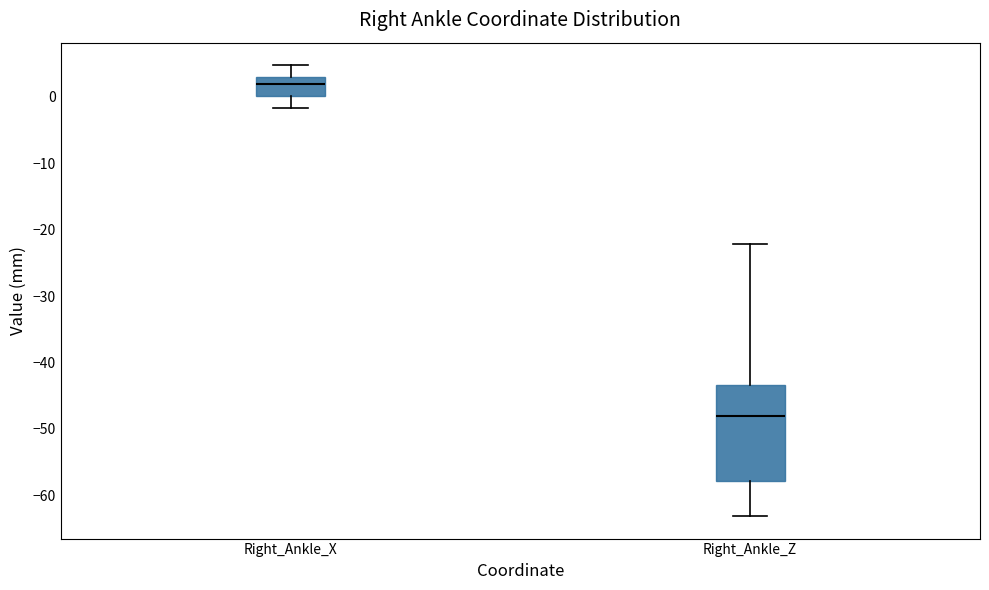

Where is the lower edge of the box for Right_Ankle_Z on the y-axis? The values are not printed on the chart, so give them approximately, as read against the axis.

-58